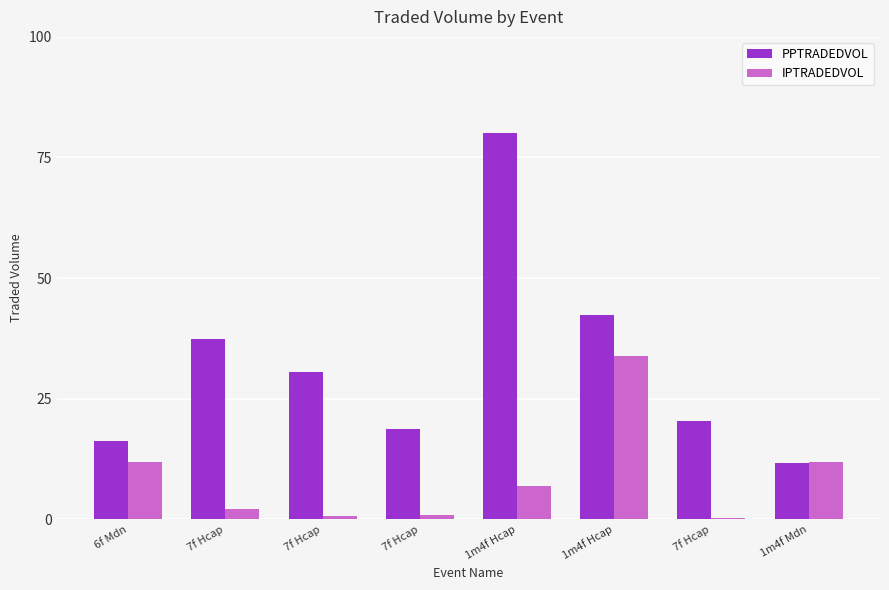

What is the label of the 4th bar from the right?

1m4f Hcap